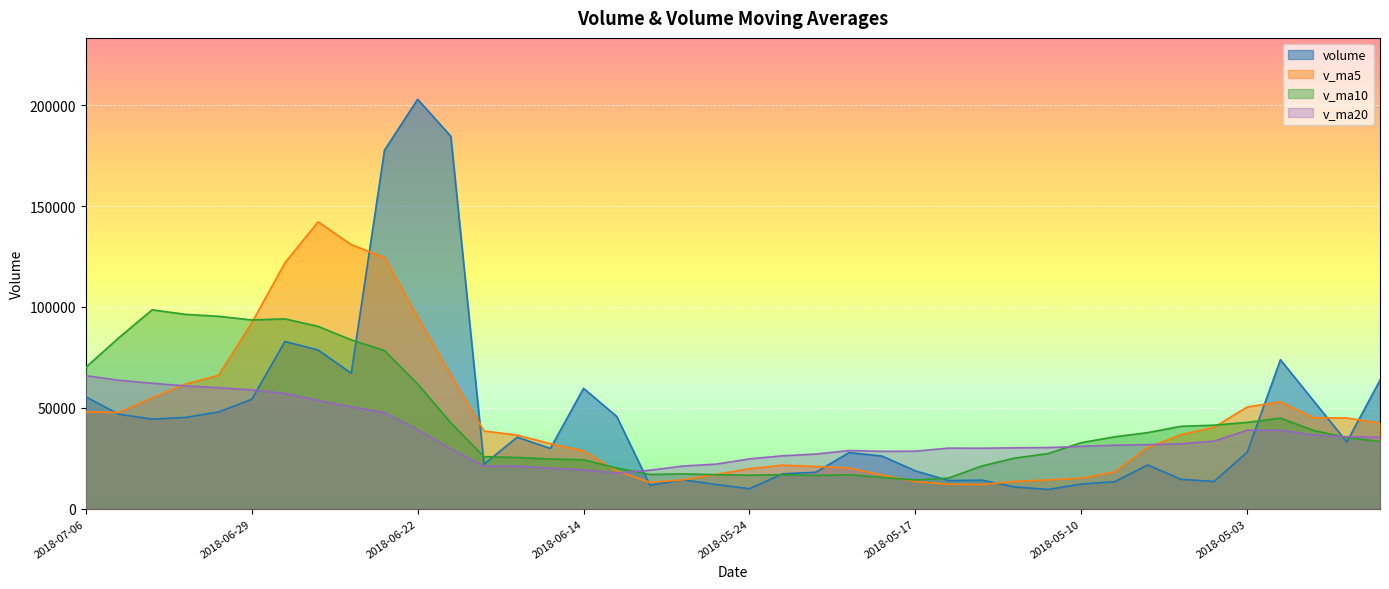

Which has a higher value, 2018-05-30 or 2018-05-11?

2018-05-30